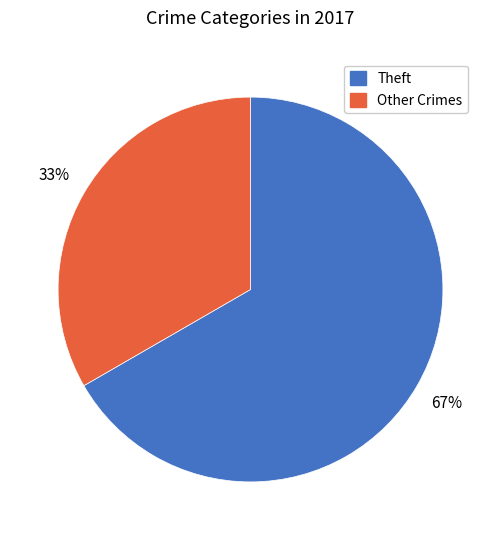

Does any single category account for the majority?

Yes